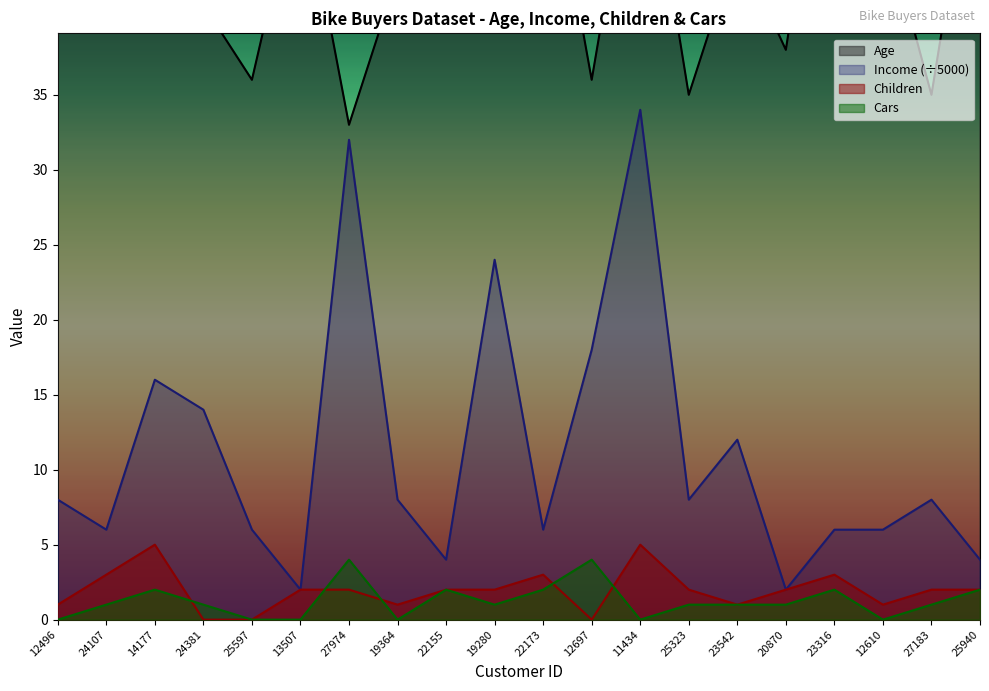

True or false: Income has a value of 5 at 19364.

False